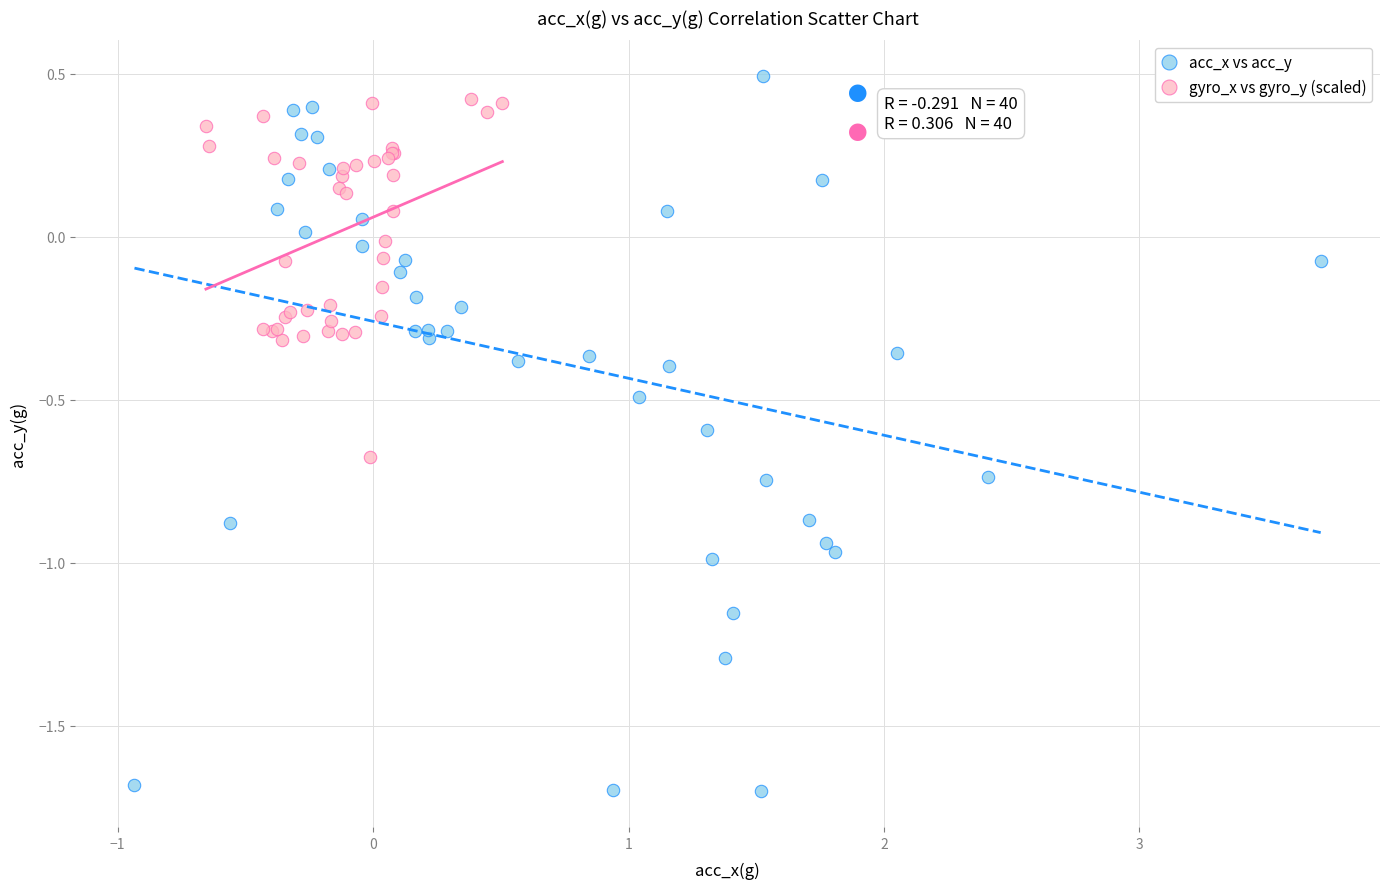

Which series reaches the minimum Y coordinate?

acc_x vs acc_y